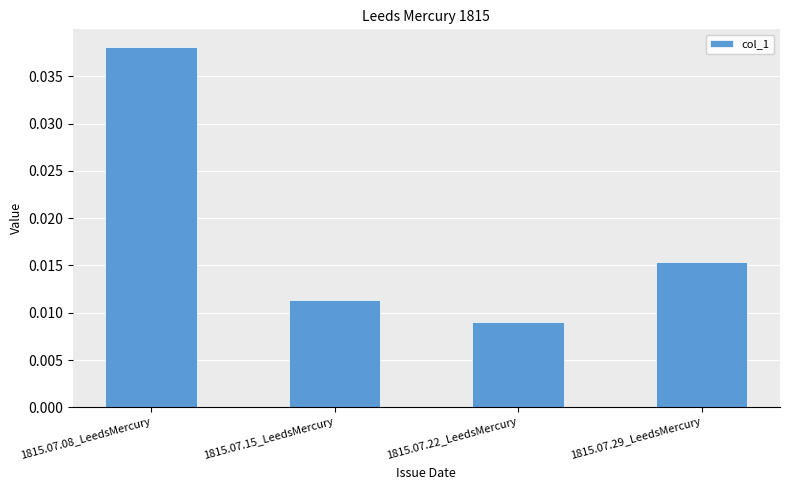

Rank the categories by value from lowest to highest.

1815.07.22_LeedsMercury, 1815.07.15_LeedsMercury, 1815.07.29_LeedsMercury, 1815.07.08_LeedsMercury